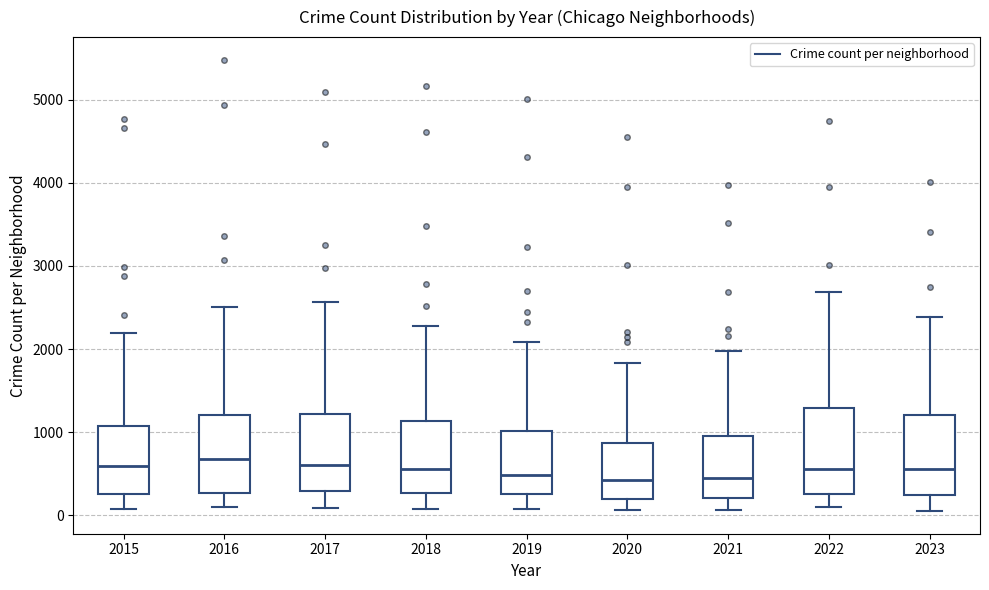

Reading left to right, read every box against the y-axis: the position of its median line, the range the box covers, and the ends of its whiskers. The values are not printed on the chart, so give them approximately, as read against the axis.

2015: median 600, box 300 to 1100, whiskers 100 to 2200
2016: median 700, box 300 to 1200, whiskers 100 to 2500
2017: median 600, box 300 to 1200, whiskers 100 to 2600
2018: median 600, box 300 to 1100, whiskers 100 to 2300
2019: median 500, box 300 to 1000, whiskers 100 to 2100
2020: median 400, box 200 to 900, whiskers 100 to 1800
2021: median 500, box 200 to 900, whiskers 100 to 2000
2022: median 600, box 300 to 1300, whiskers 100 to 2700
2023: median 600, box 200 to 1200, whiskers 100 to 2400